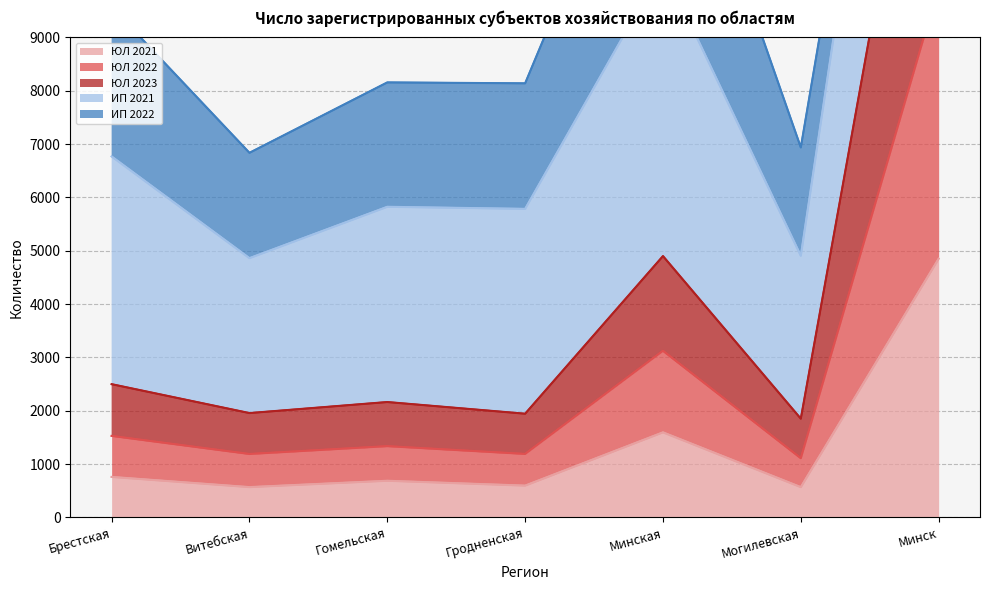

True or false: ЮЛ 2021 has a value of 759 at Брестская.

True